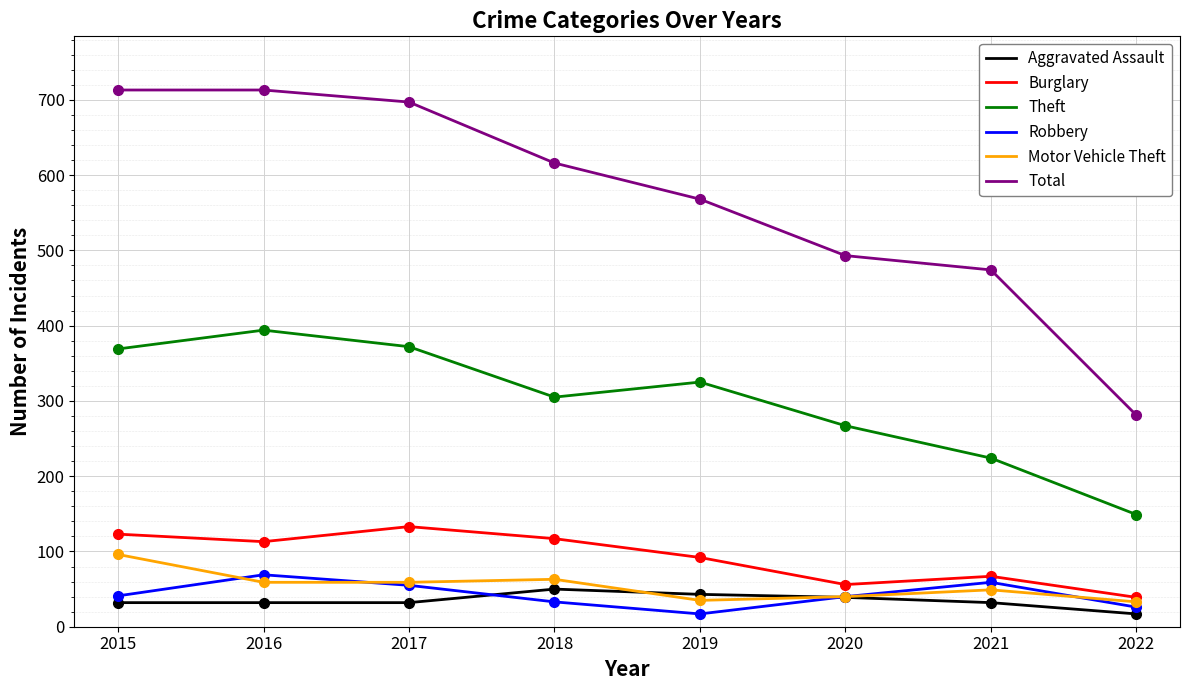

What is the greatest value displayed?

713